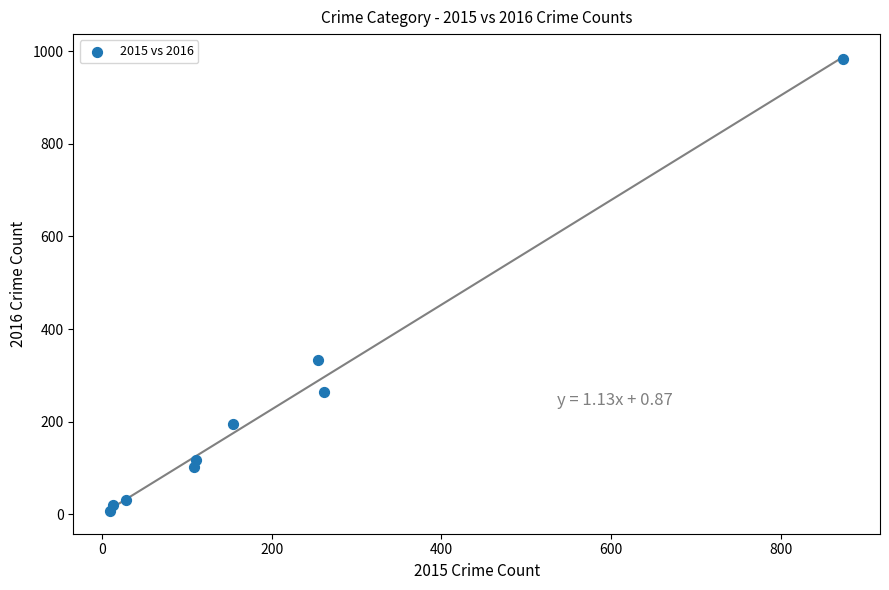

What is the range of Y values (max minus min)?

977